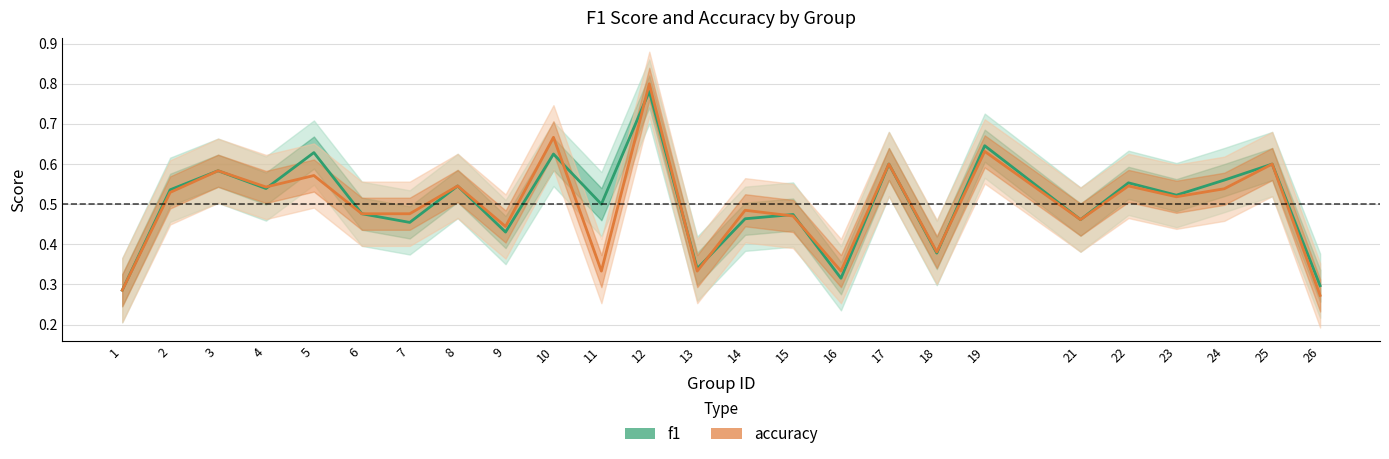

True or false: accuracy has more than 1 interior local peaks.

True